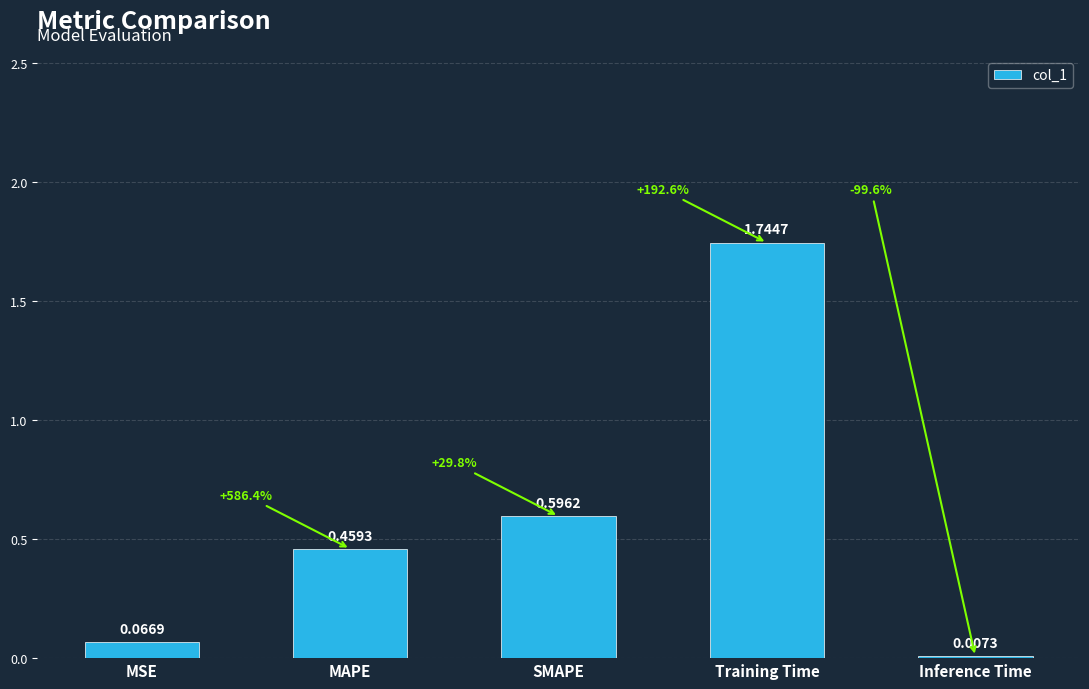

Which has a higher value, MSE or MAPE?

MAPE